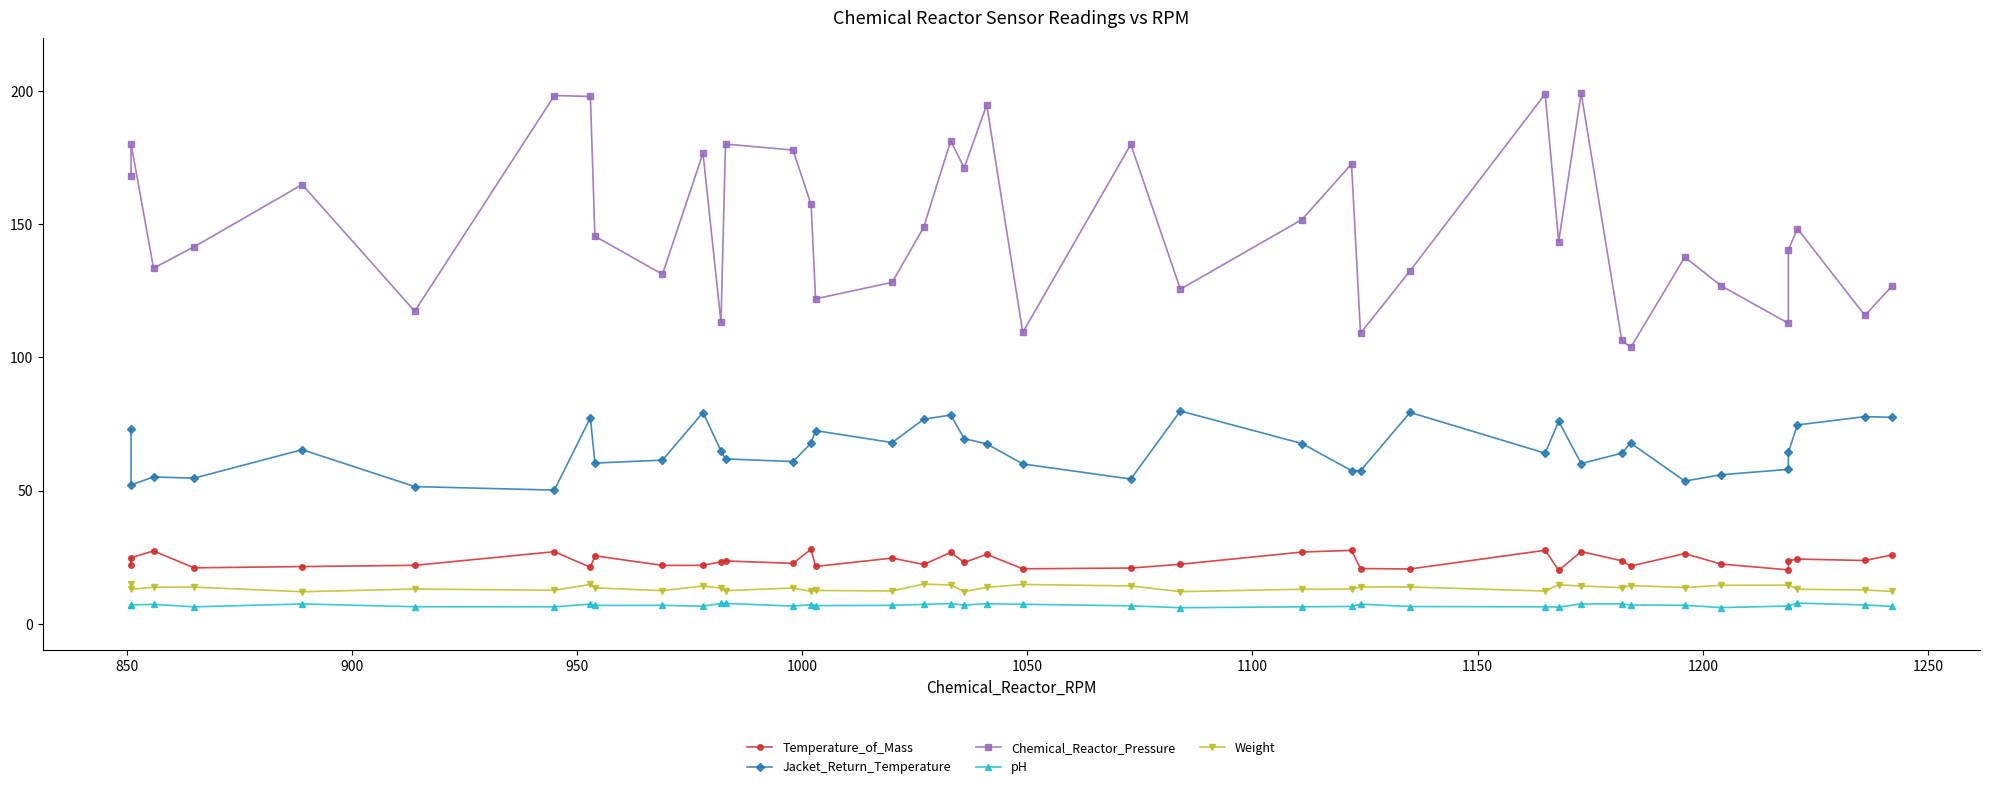

What is the difference between the second highest and second lowest values in the Weight series?

2.8